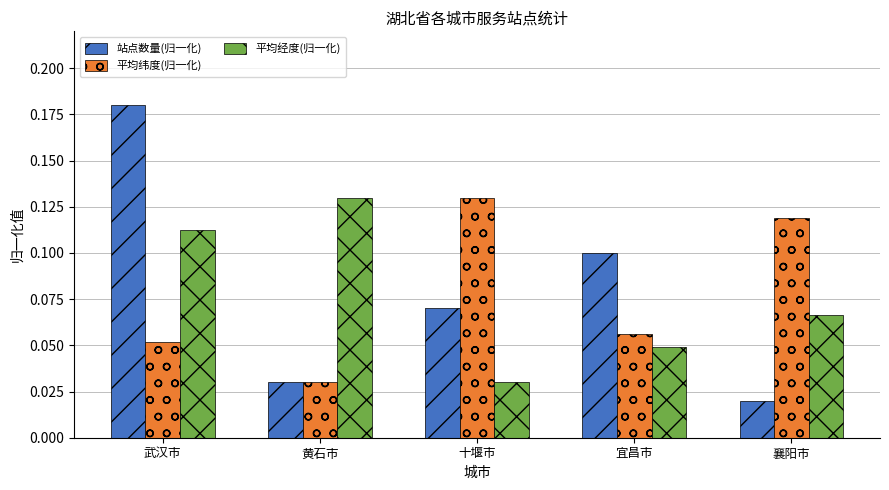

Rank the series at 十堰市 from highest to lowest value.

平均纬度(归一化), 站点数量(归一化), 平均经度(归一化)